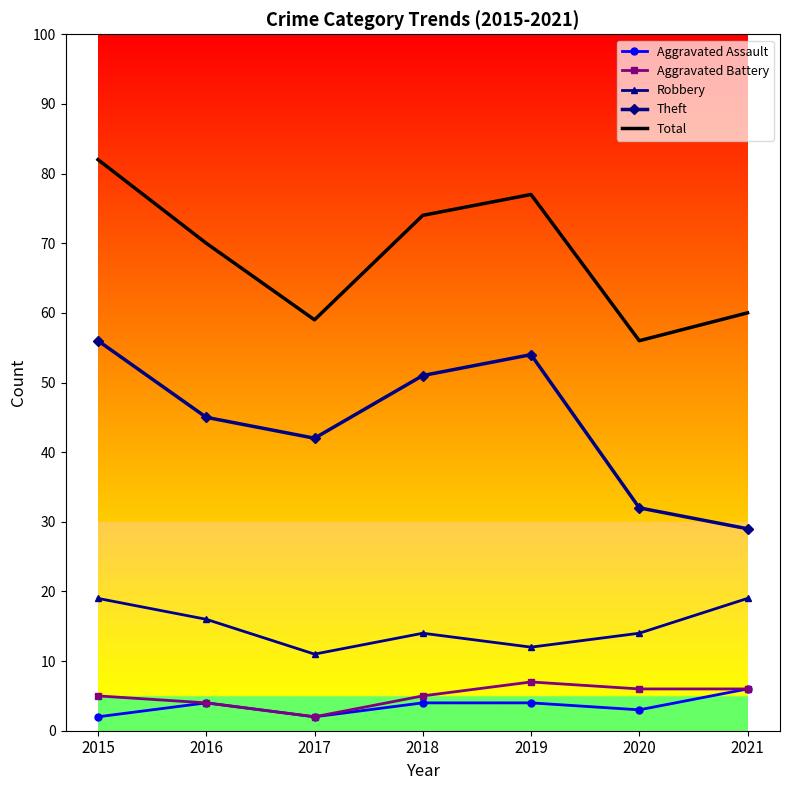

What is the sum of all Total values?

478